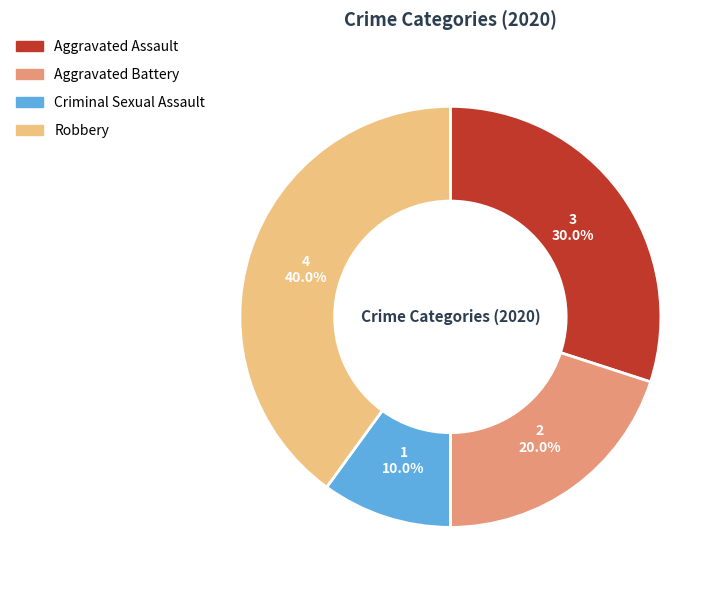

What is the ratio of the value at Aggravated Battery to the value at Aggravated Assault?

0.7